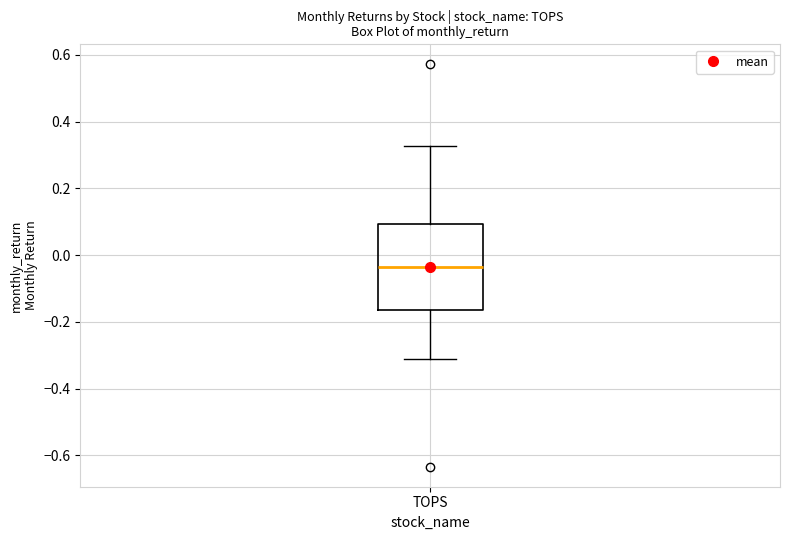

Read this box plot against the y-axis: the position of the median line, the range covered by the box, and the ends of both whiskers. The values are not printed on the chart, so give them approximately, as read against the axis.

median -0.04, box -0.16 to 0.10, whiskers -0.32 to 0.32